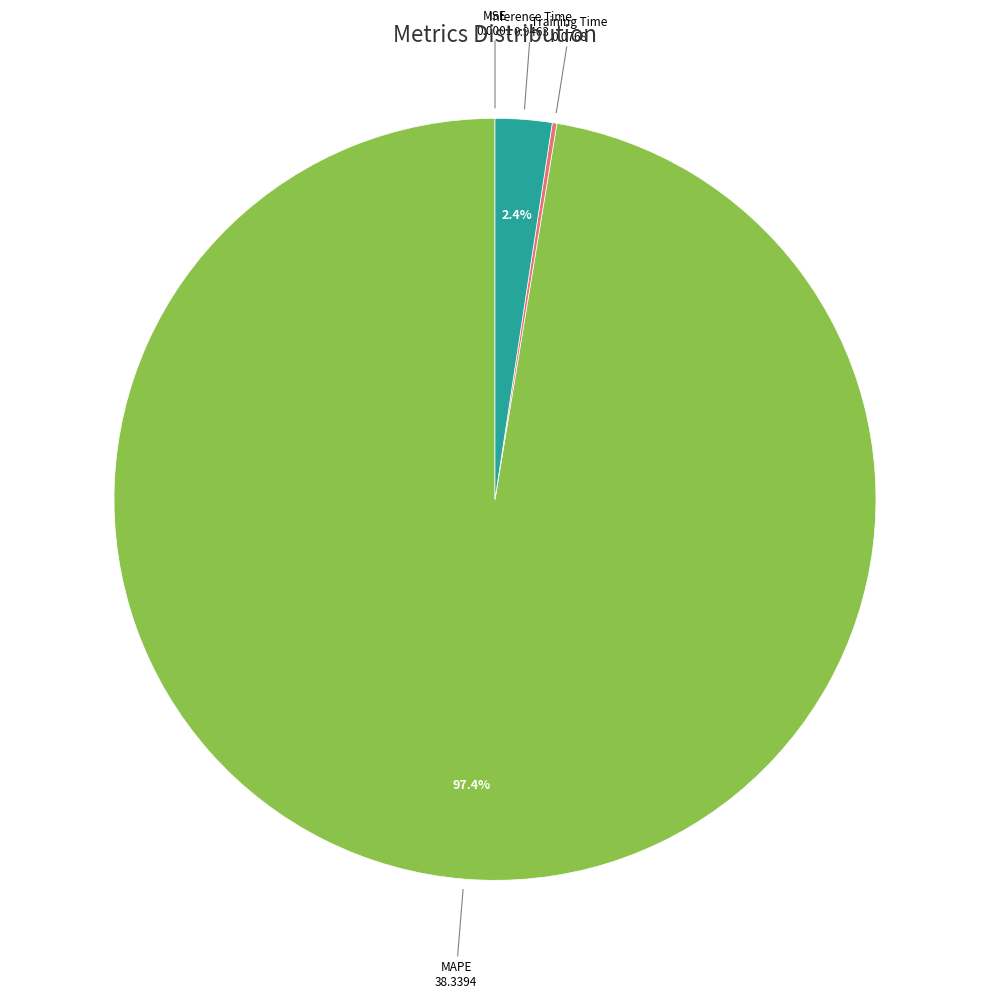

Which category has the biggest portion of the pie?

MAPE